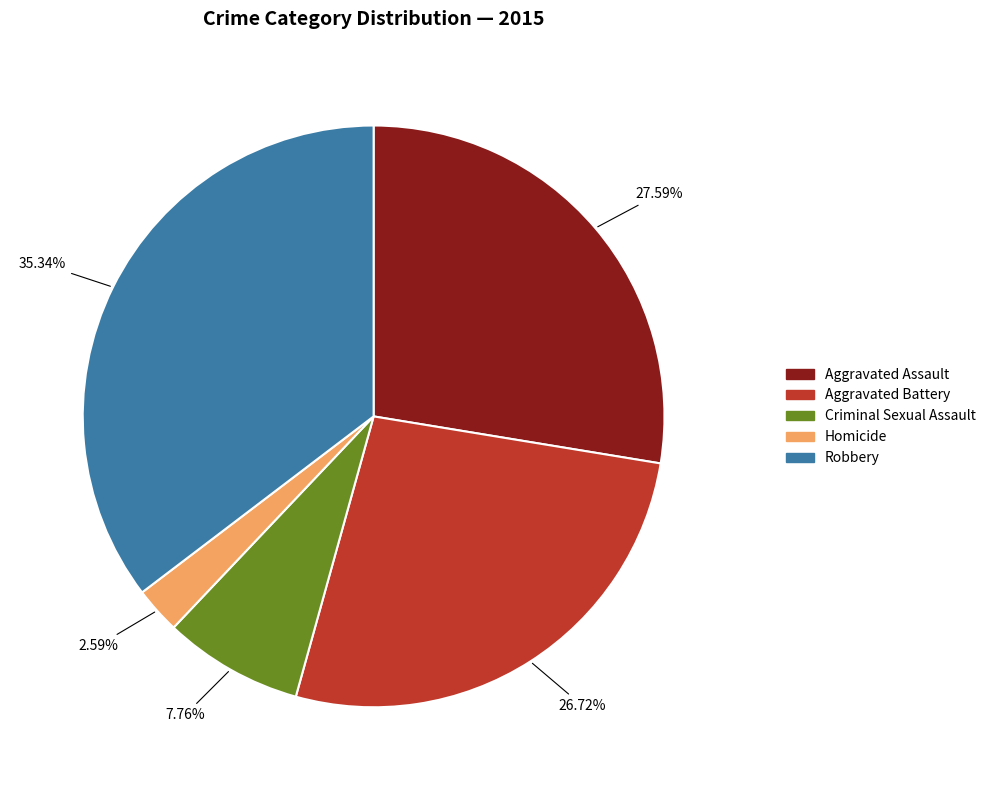

To the nearest percent, what is the difference between the Aggravated Battery and Criminal Sexual Assault slice percentages?

19%